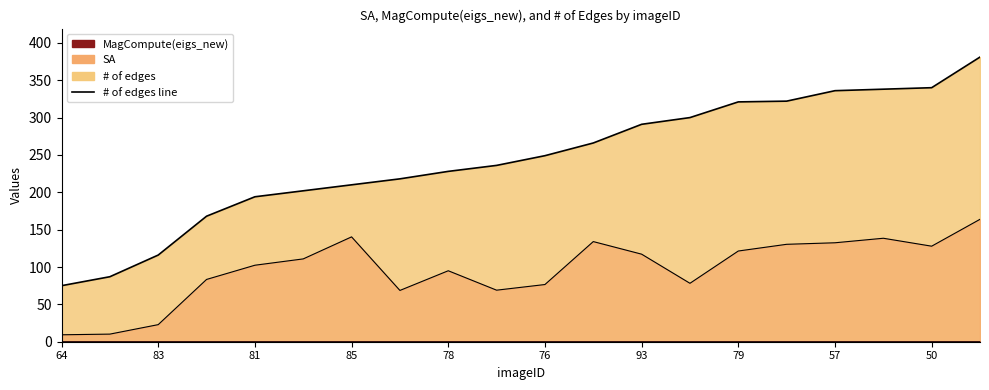

What is the maximum value shown in the chart?

381